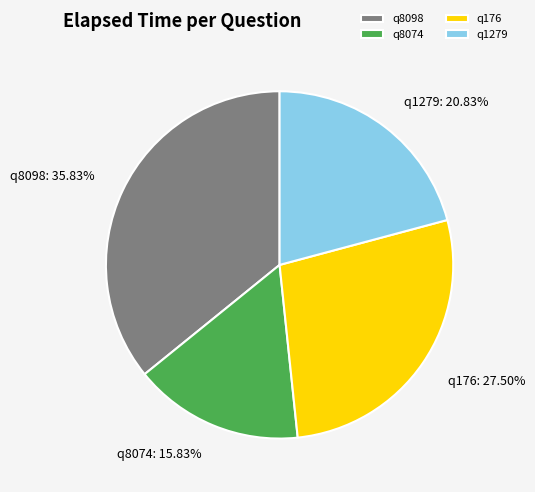

Do q176 and q8098 together represent more than half of the pie?

Yes